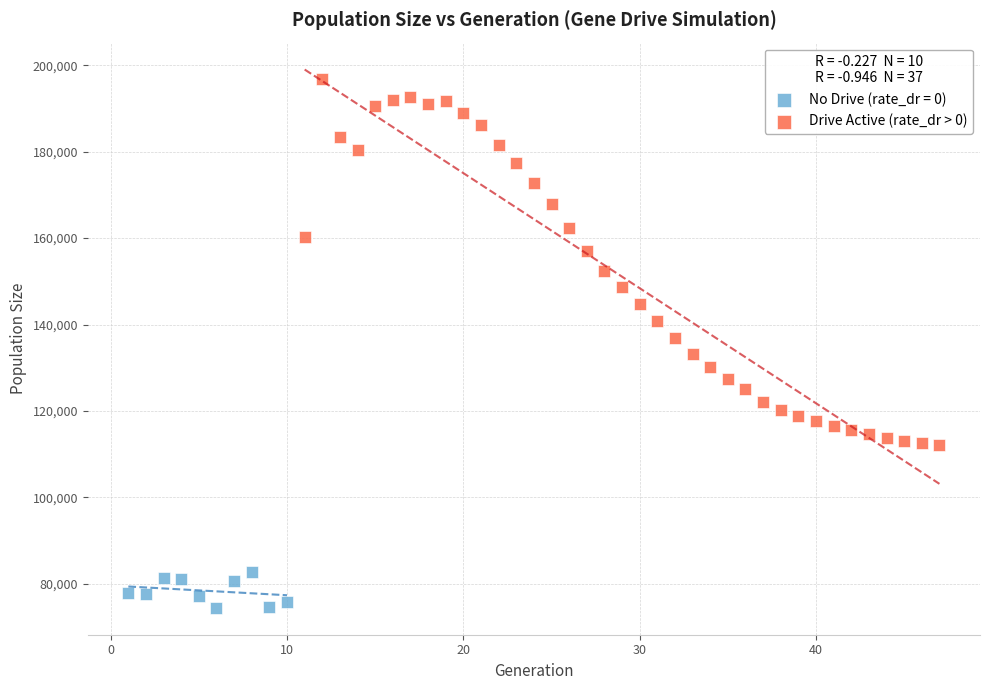

Which series has the widest spread of Y values?

Drive Active (rate_dr > 0)